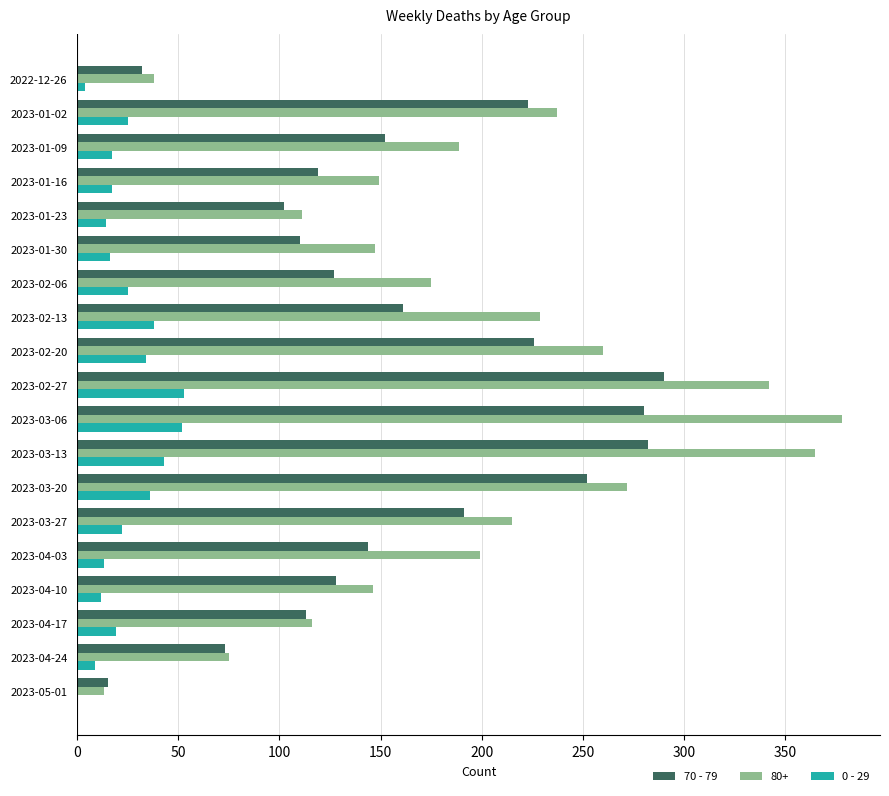

Which category has the highest value across all series?

2023-03-06